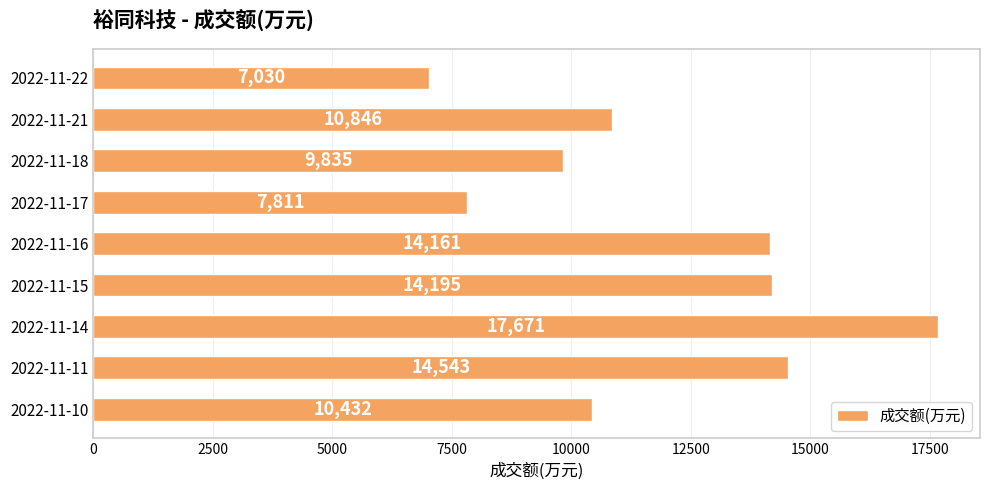

Rank the categories by value from highest to lowest.

2022-11-14, 2022-11-11, 2022-11-15, 2022-11-16, 2022-11-21, 2022-11-10, 2022-11-18, 2022-11-17, 2022-11-22